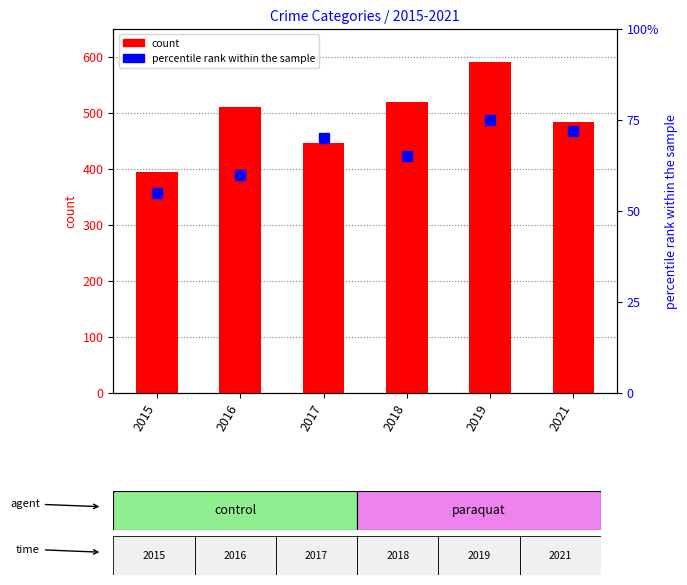

Which series has the largest total across all categories?

count